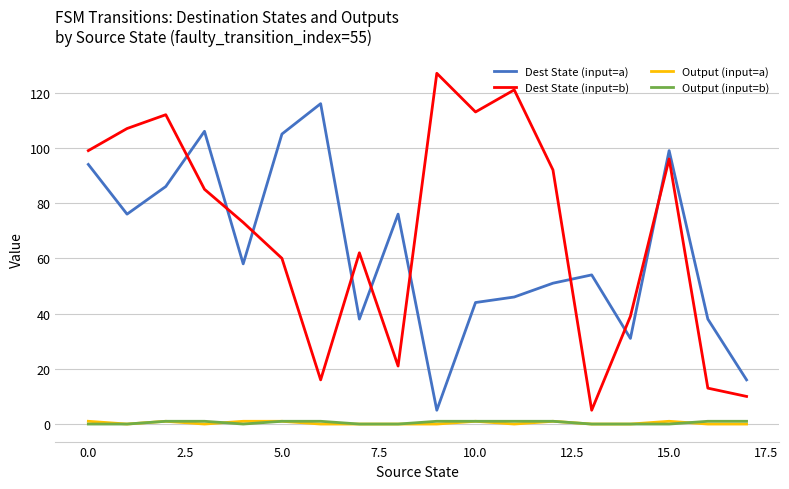

Which series has the widest spread of values?

Dest State (input=b)